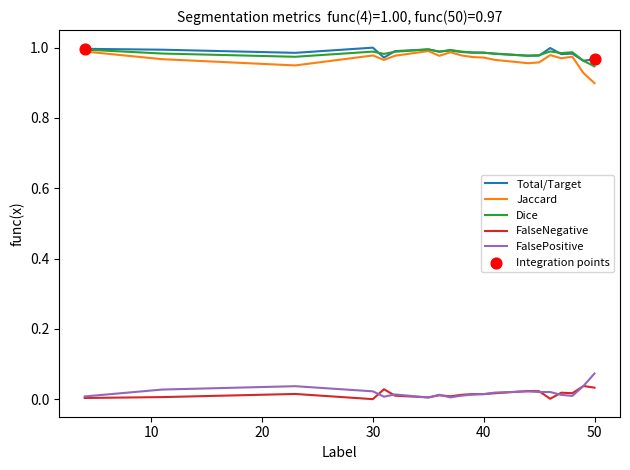

At how many categories does at least one series exceed 0?

20